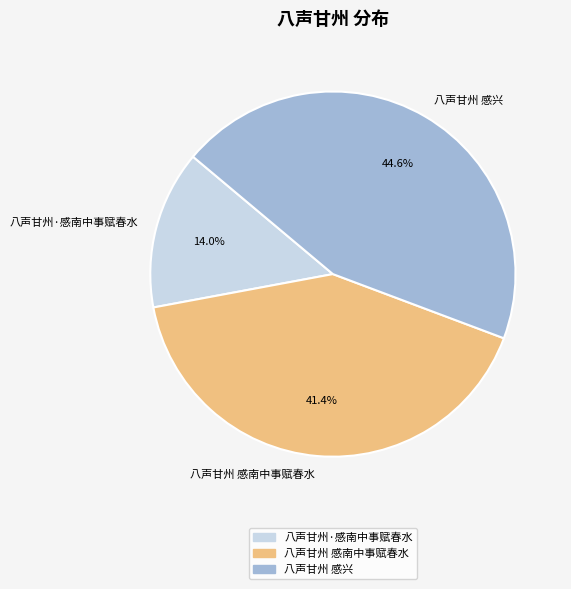

To the nearest percent, what portion does 八声甘州 感南中事赋春水 represent?

41%